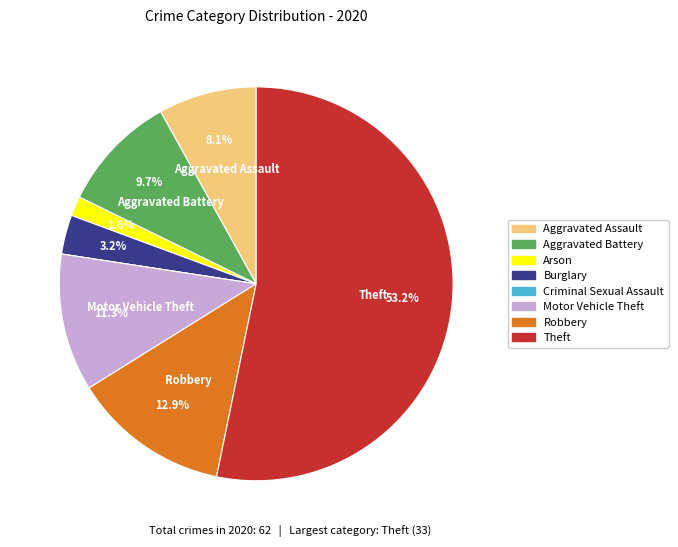

What is the majority slice?

Theft